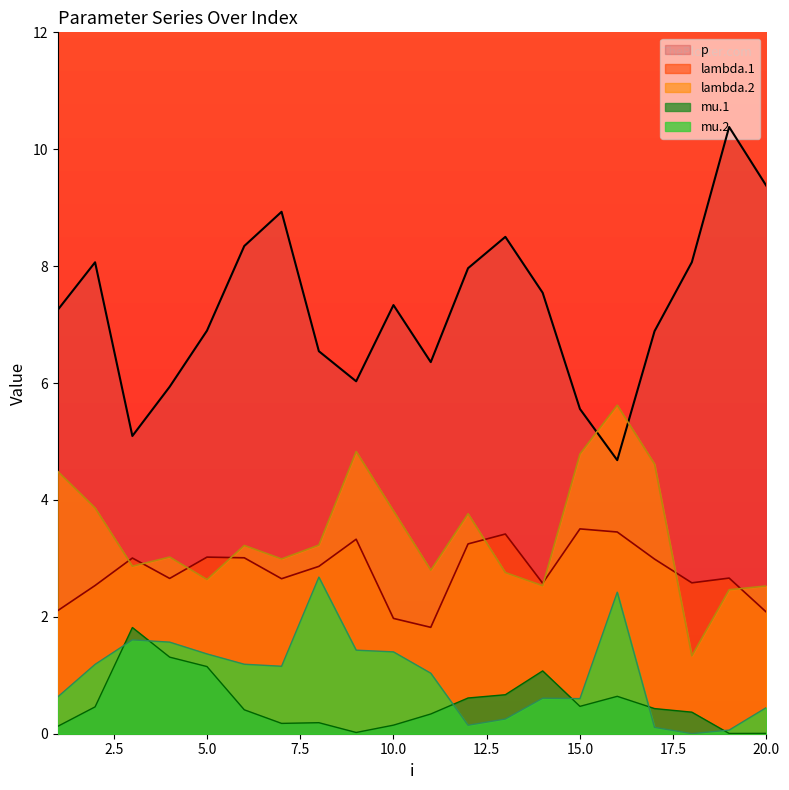

True or false: mu.2 has more than 2 points higher than both neighbors.

True